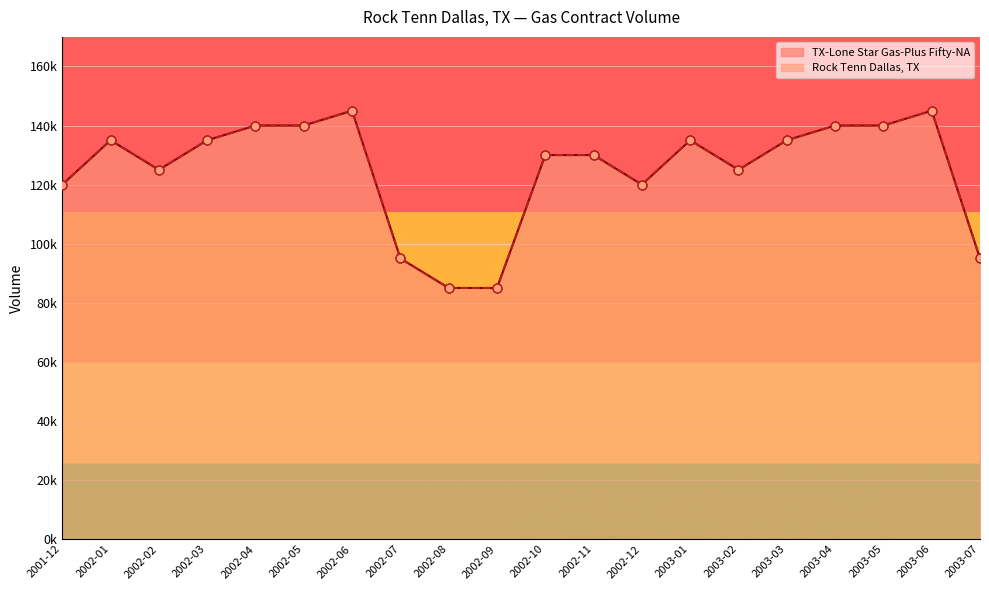

What are all the series names shown in the legend?

TX-Lone Star Gas-Plus Fifty-NA, Rock Tenn Dallas, TX